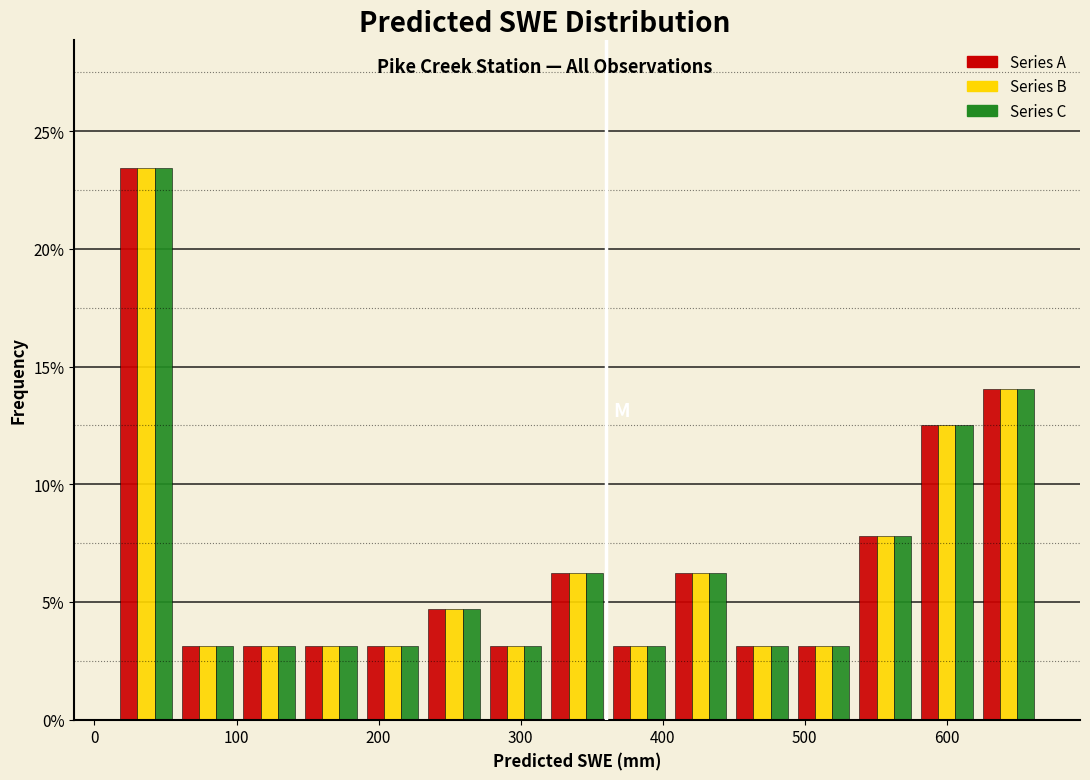

What is the height of the Series B bar covering 400 to 450 on the x-axis? Neither the bar edges nor the heights are printed on the chart, so give them approximately, as read against the axes.

6.5